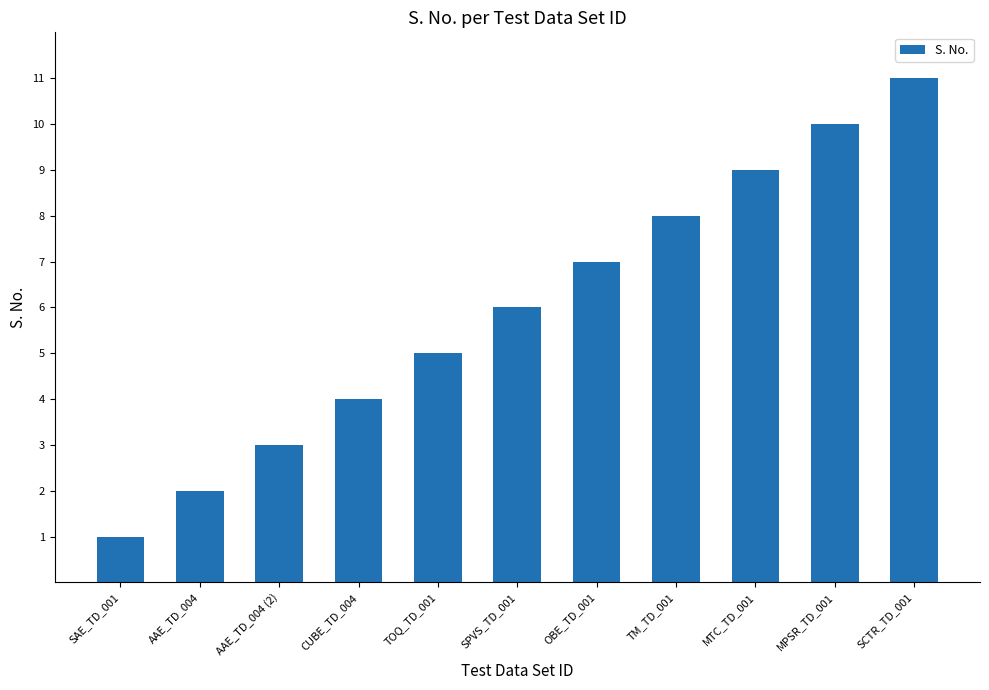

What is the ratio of the value at AAE_TD_004 to the value at AAE_TD_004 (2)?

0.7